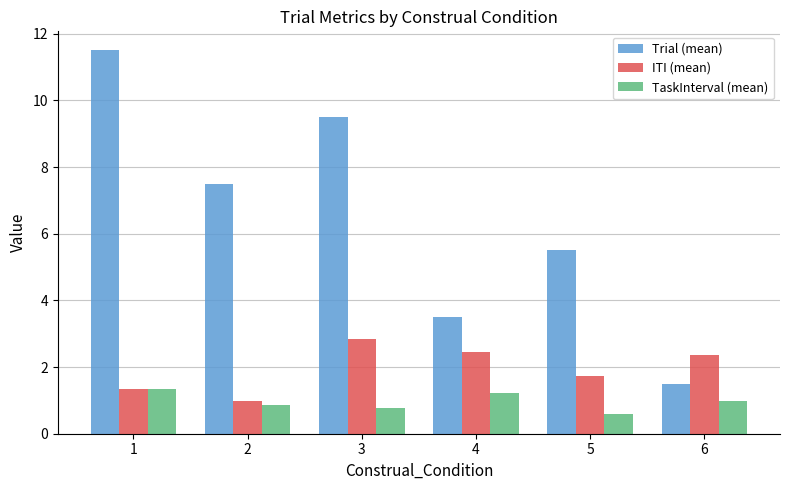

Between 4 and 5, which series saw the biggest shift?

Trial (mean)